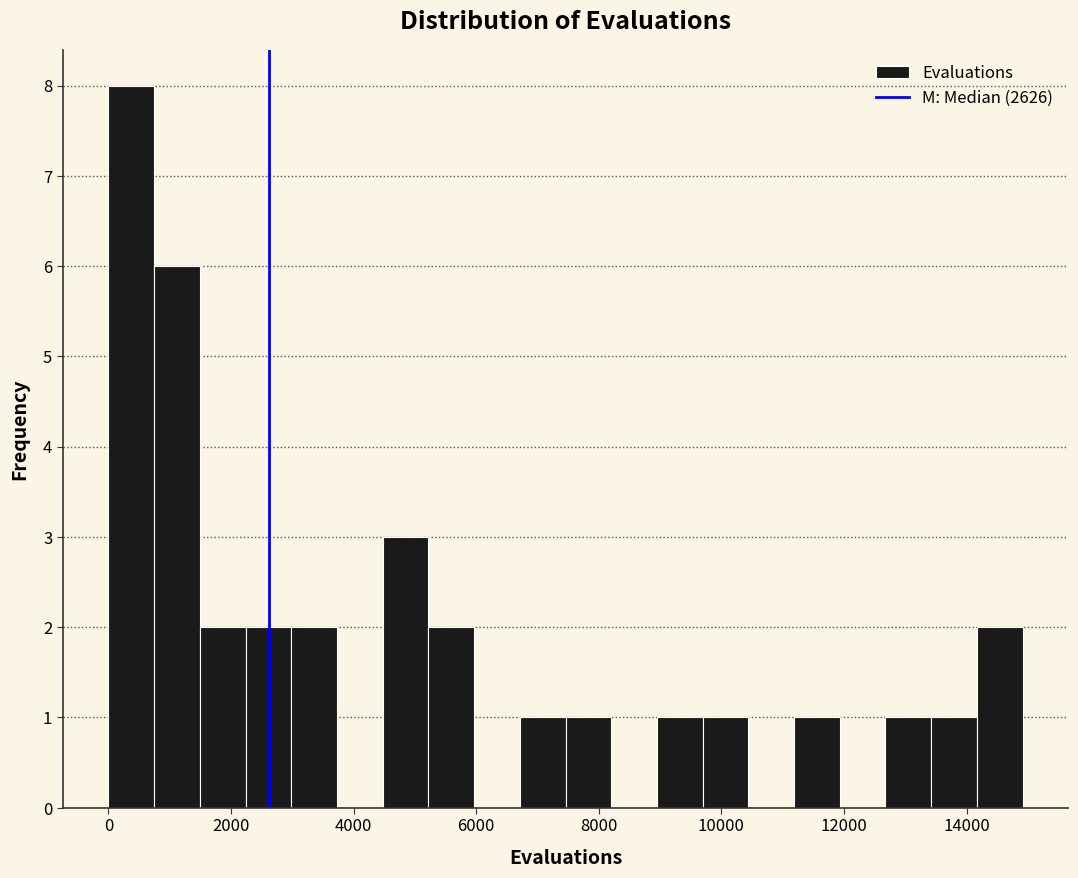

Around what value on the x-axis is the tallest bar? Give the approximate position of its centre, as read against the axis.

400